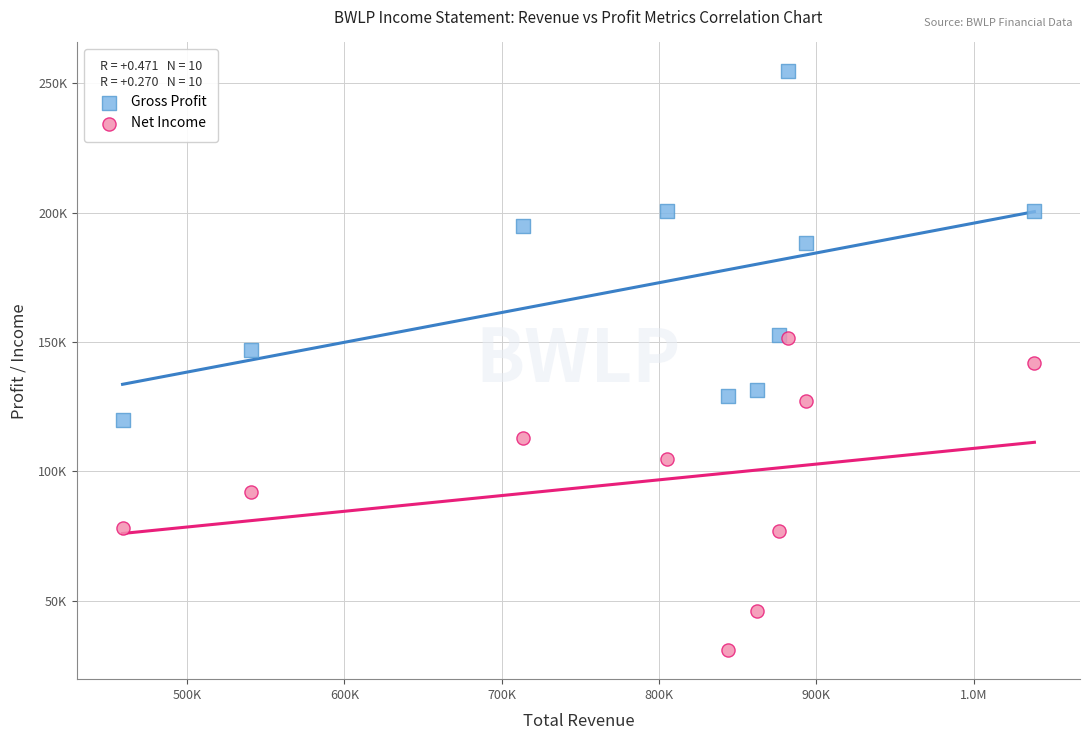

What are all the series names shown in the legend?

Gross Profit, Net Income